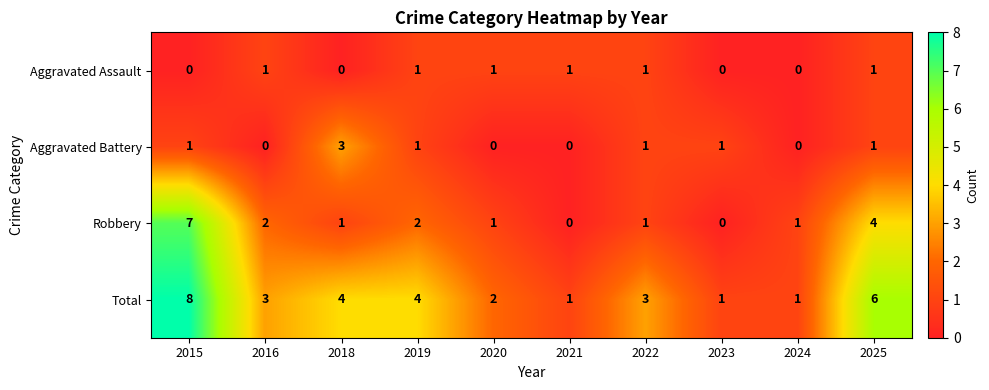

Which series changed the most between 2016 and 2018?

Aggravated Battery